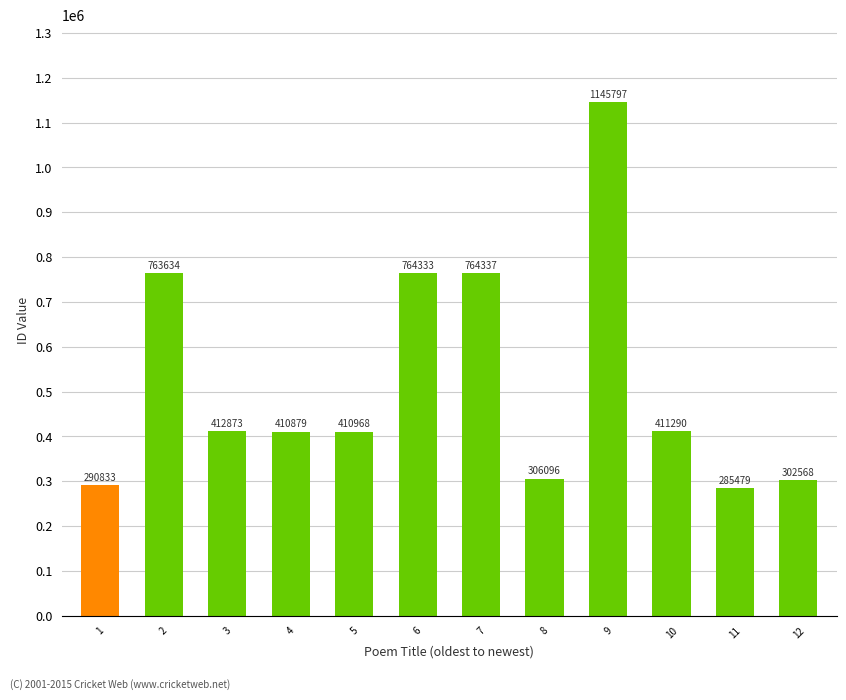

Reading left to right, what are all the values shown in this chart?

290833	763634	412873	410879	410968	764333	764337	306096	1145797	411290	285479	302568